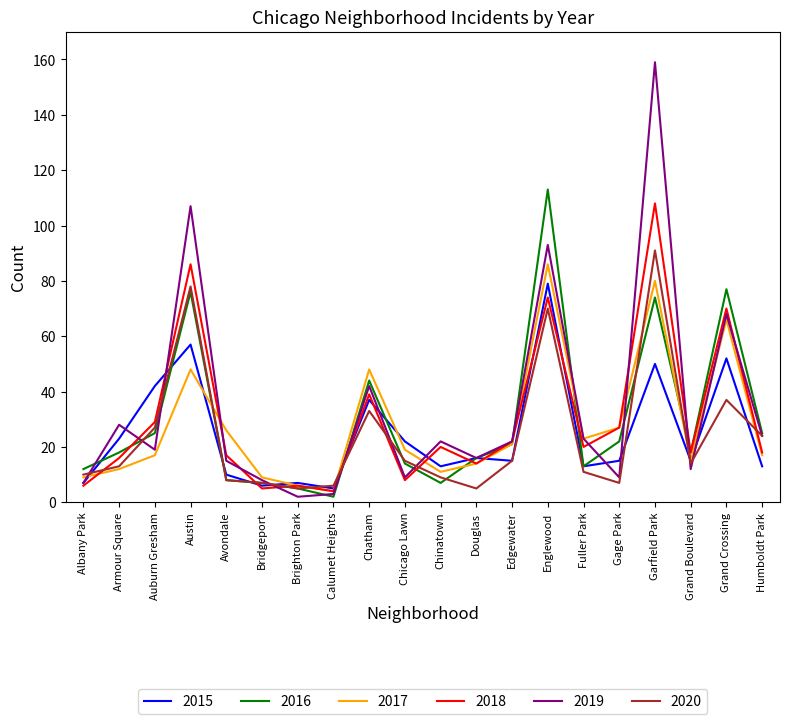

Reading left to right, what are all the values shown in this chart?

2015: 7	23	42	57	10	6	7	5	37	22	13	16	15	79	13	15	50	15	52	13
2016: 12	18	25	76	8	7	5	2	44	14	7	16	21	113	13	22	74	18	77	25
2017: 9	12	17	48	26	9	6	4	48	19	11	14	21	86	23	27	80	15	66	17
2018: 6	16	29	86	17	5	6	4	39	8	20	14	22	74	20	27	108	18	70	18
2019: 7	28	19	107	15	8	2	3	42	9	22	16	22	93	23	9	159	12	68	24
2020: 10	13	27	78	8	7	5	6	33	15	9	5	15	70	11	7	91	14	37	24